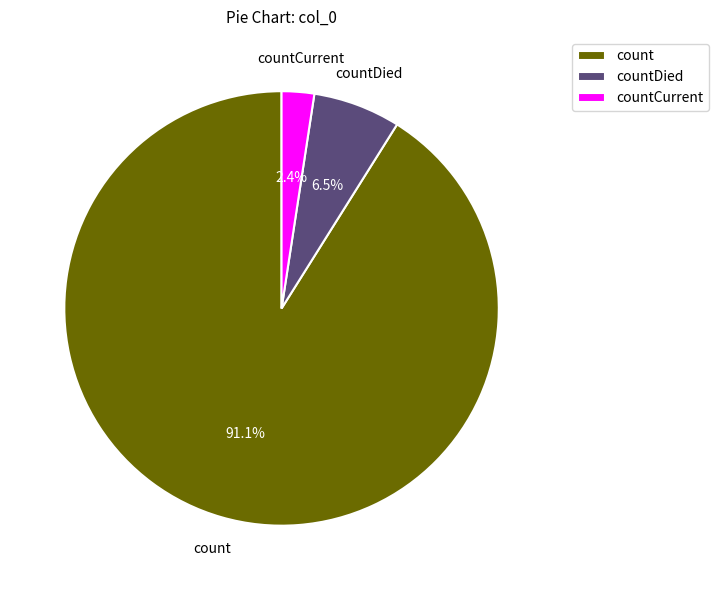

Rank the categories by value from highest to lowest.

count, countDied, countCurrent